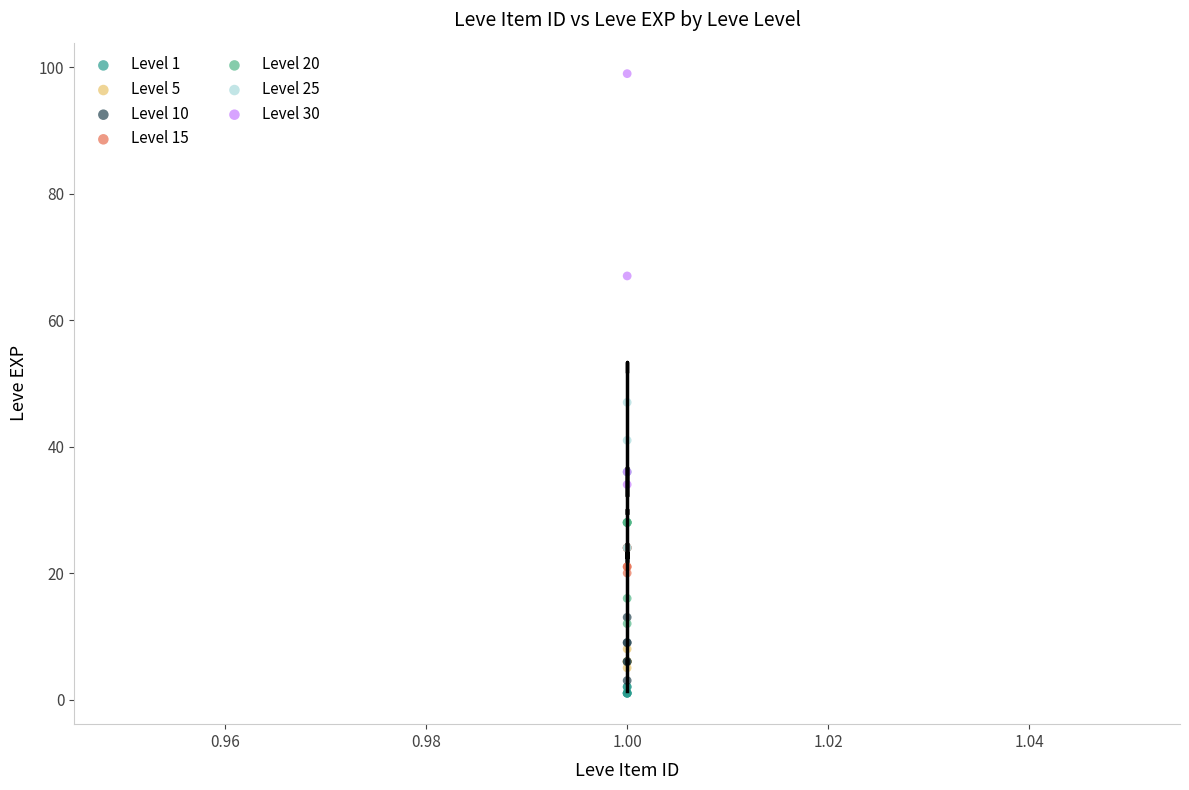

Which series contains the lowest Y value?

Level 1